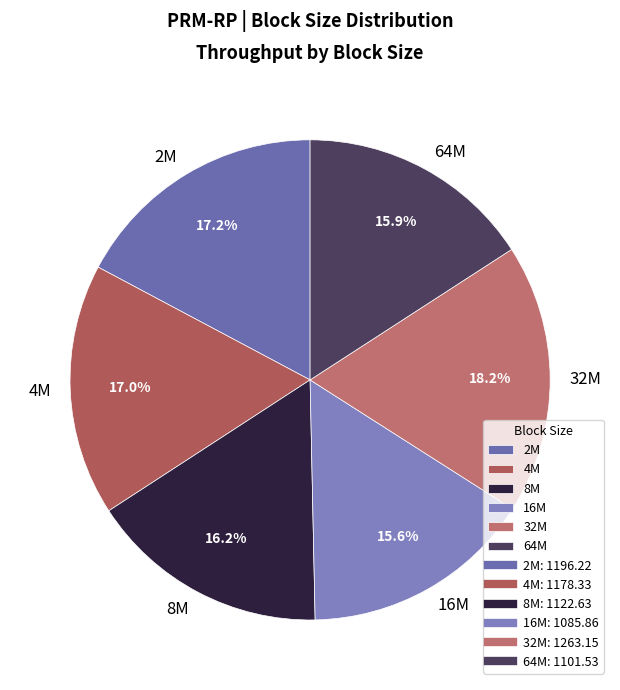

Which category has the biggest portion of the pie?

32M